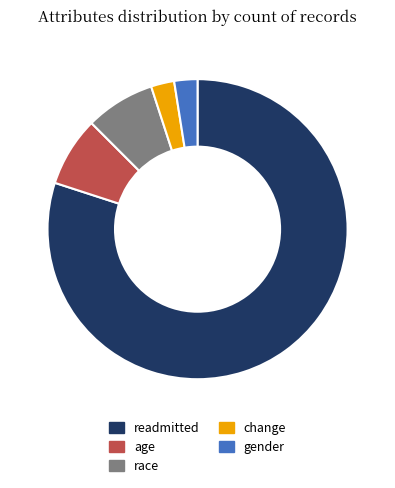

Which has a higher value, change or age?

age